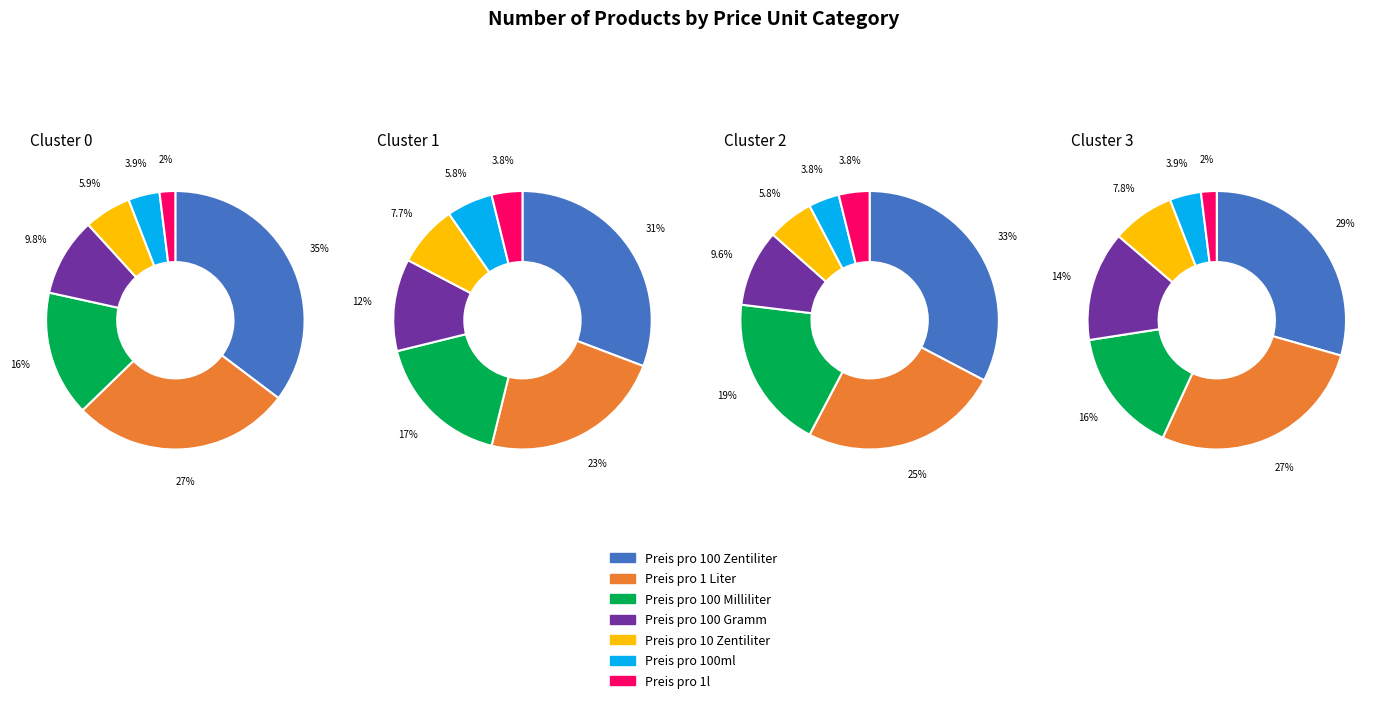

How many slices are in this pie chart?

7